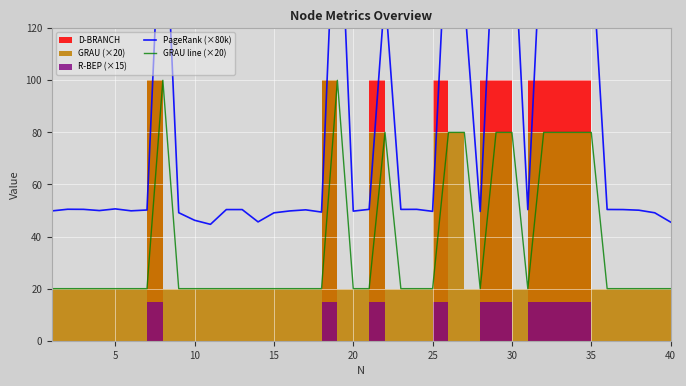

In GRAU line (×20), how many points are lower than both neighbors (excluding endpoints)?

2